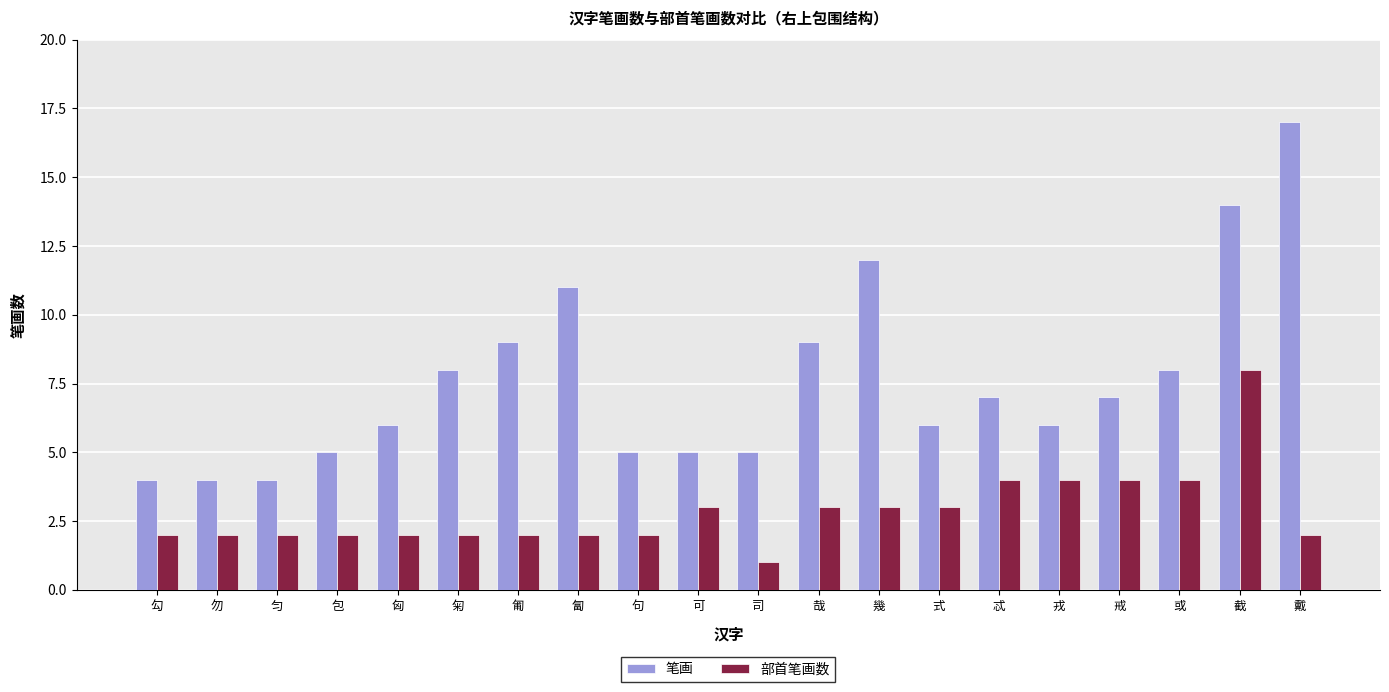

How many distinct data groups are displayed?

2